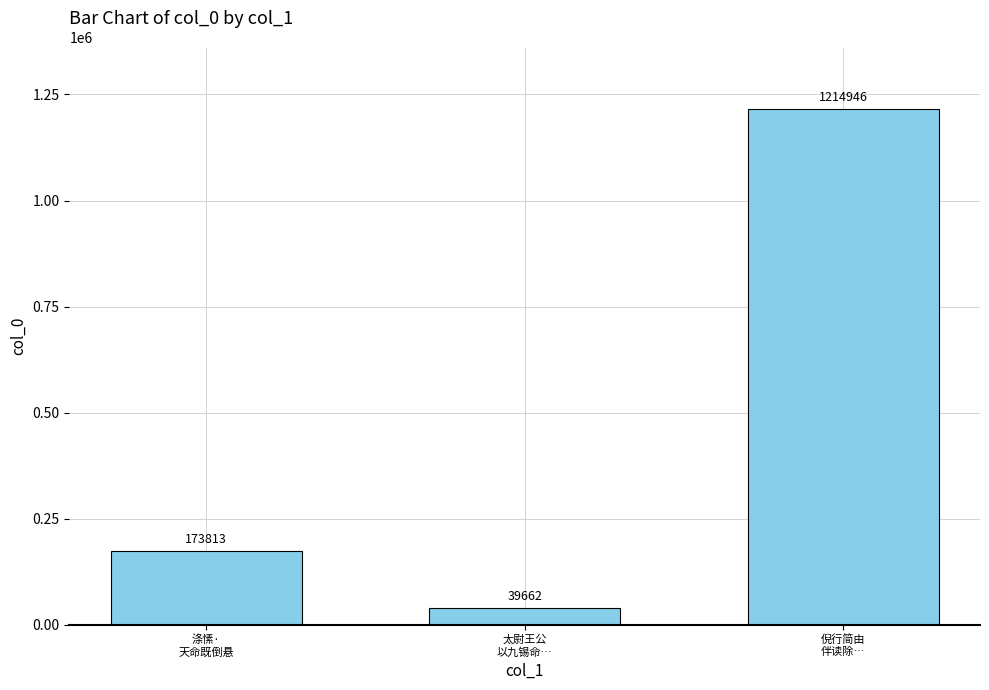

Reading left to right, extract all data points from this chart.

173813	39662	1214946